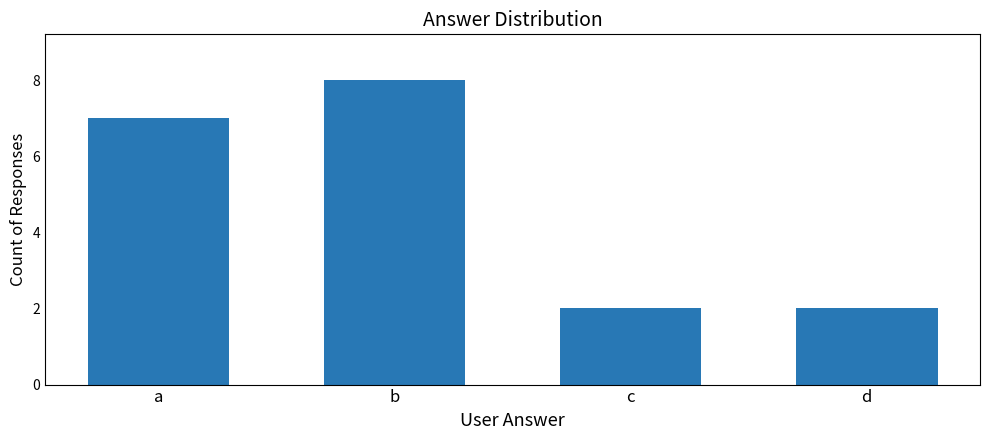

What is the change in value from a to b?

+1